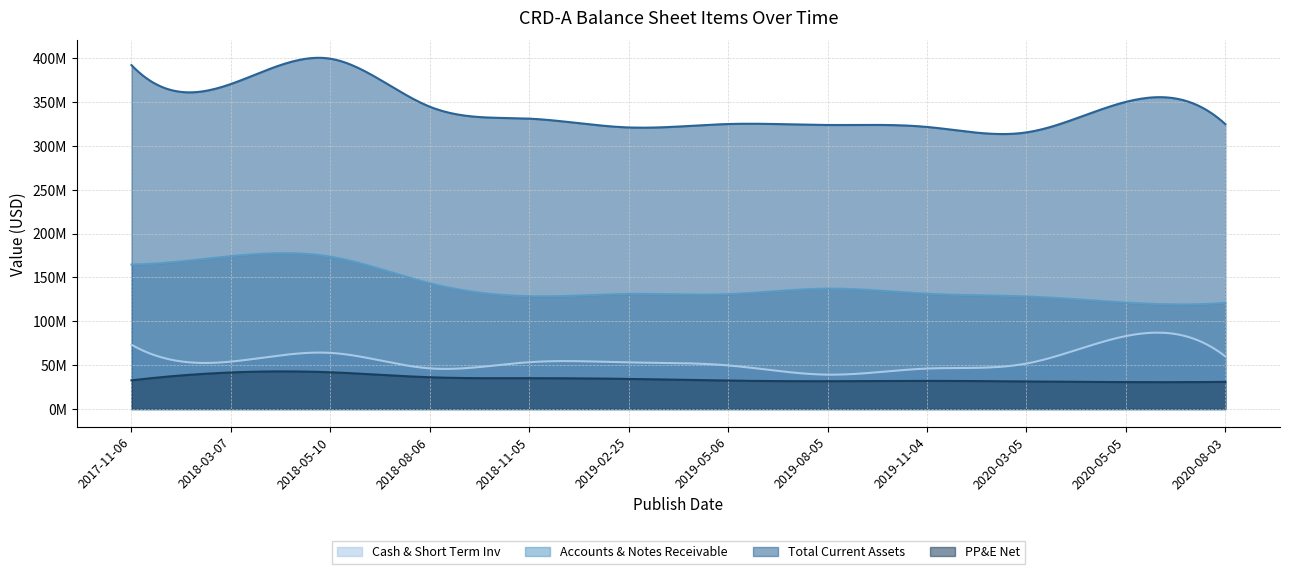

Which series has the largest total across all categories?

Total Current Assets